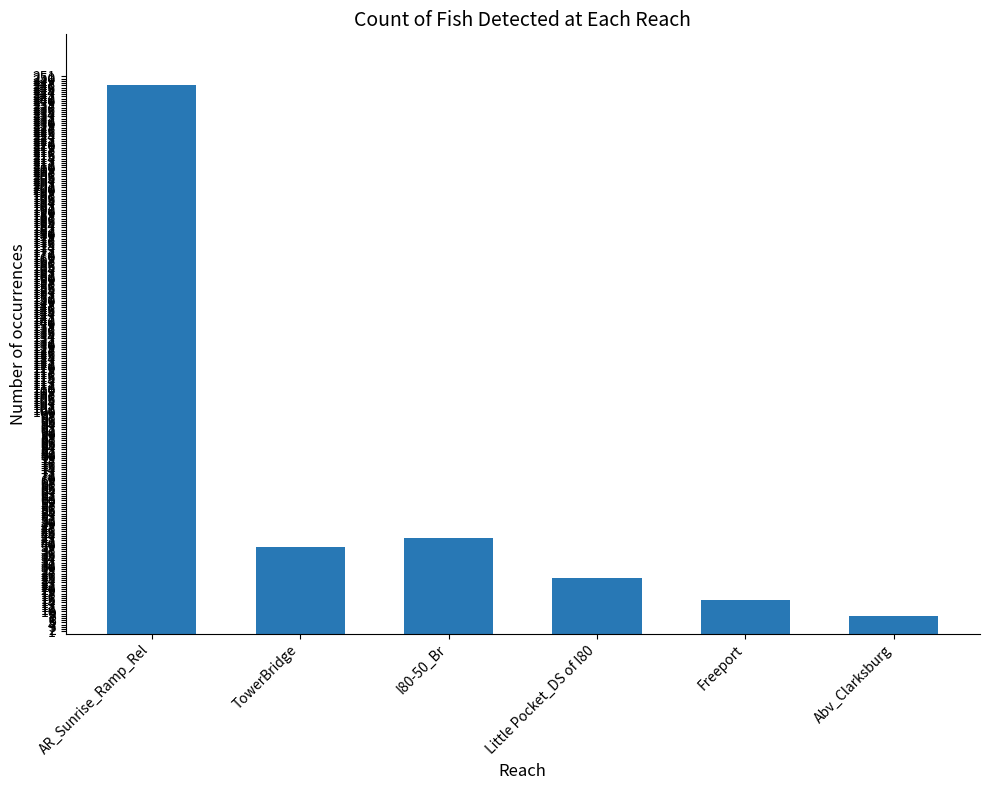

What is the value of the 2nd bar from the left?

39